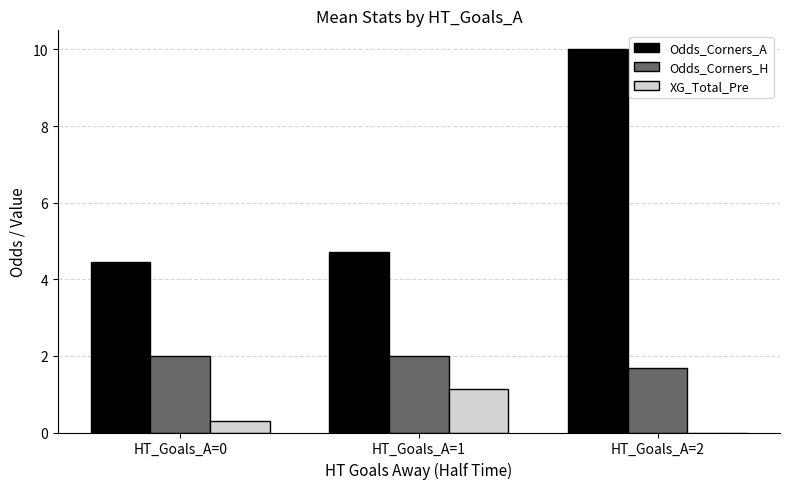

Reading left to right, transcribe all the data shown in this chart.

Odds_Corners_A: 4.5	4.7	10.0
Odds_Corners_H: 2.0	2.0	1.7
XG_Total_Pre: 0.3	1.1	0.0